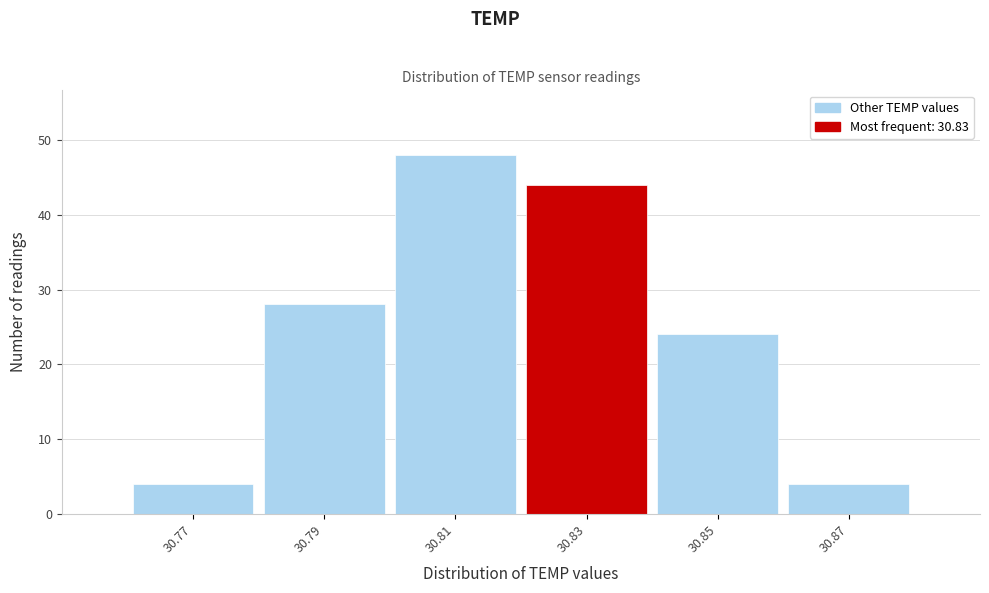

Reading left to right, transcribe this chart: for each bar, give the range it covers on the x-axis and its height. The values are not printed on the chart, so give them approximately, as read against the axis.

30.76 to 30.78: 4
30.78 to 30.80: 28
30.80 to 30.82: 48
30.82 to 30.84: 44
30.84 to 30.86: 24
30.86 to 30.88: 4